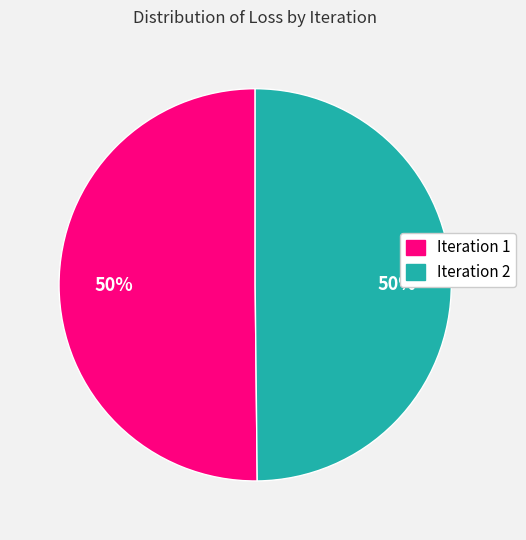

True or false: Iteration 2 accounts for 50% of the total.

True